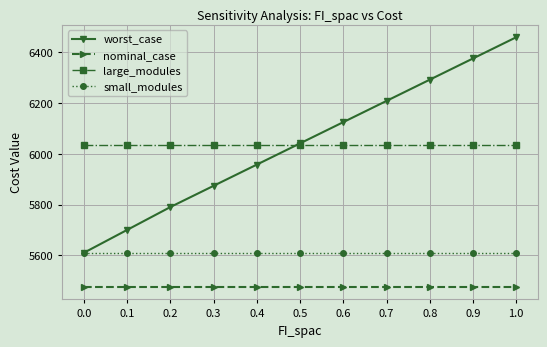

The value of worst_case at 0.1 is 2054.9. True or false?

False